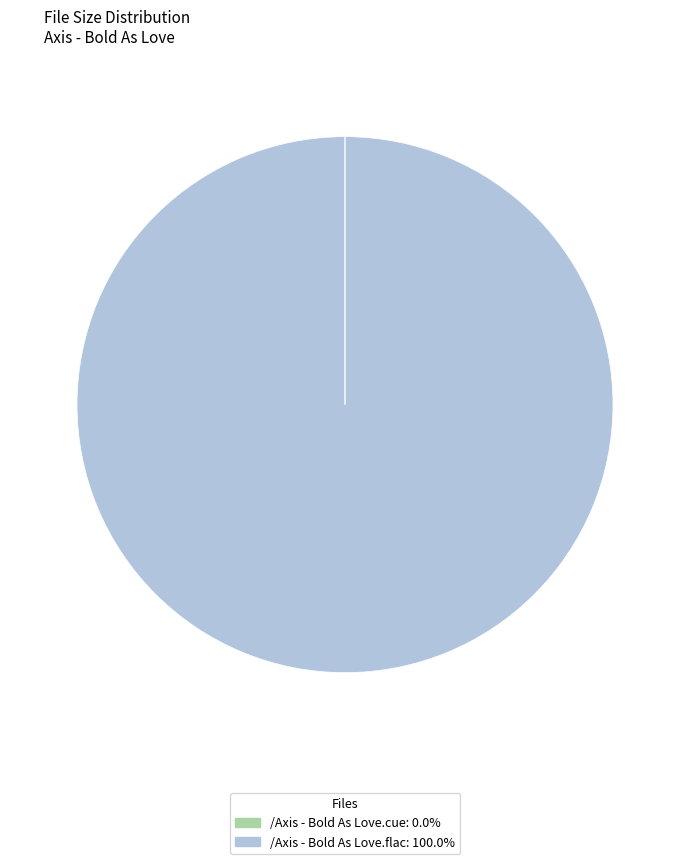

Which category has the biggest portion of the pie?

/Axis - Bold As Love.flac